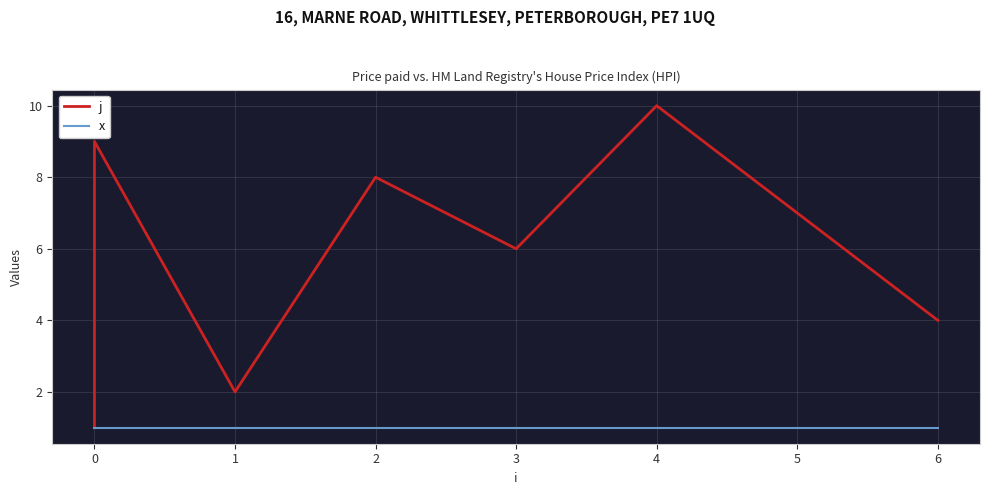

Reading left to right, list all the values displayed in this chart.

j: 1	3	5	9	2	8	6	10	7	4
x: 1	1	1	1	1	1	1	1	1	1